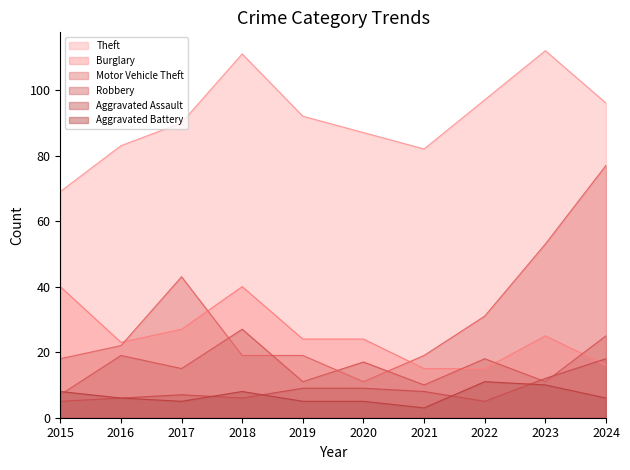

Count the number of data series in this chart.

6